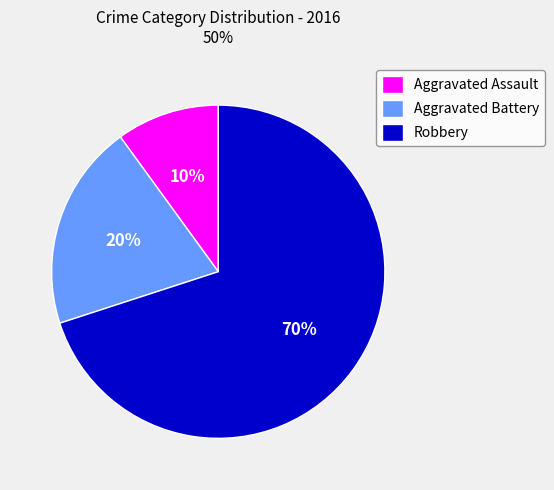

How many slices are in this pie chart?

3